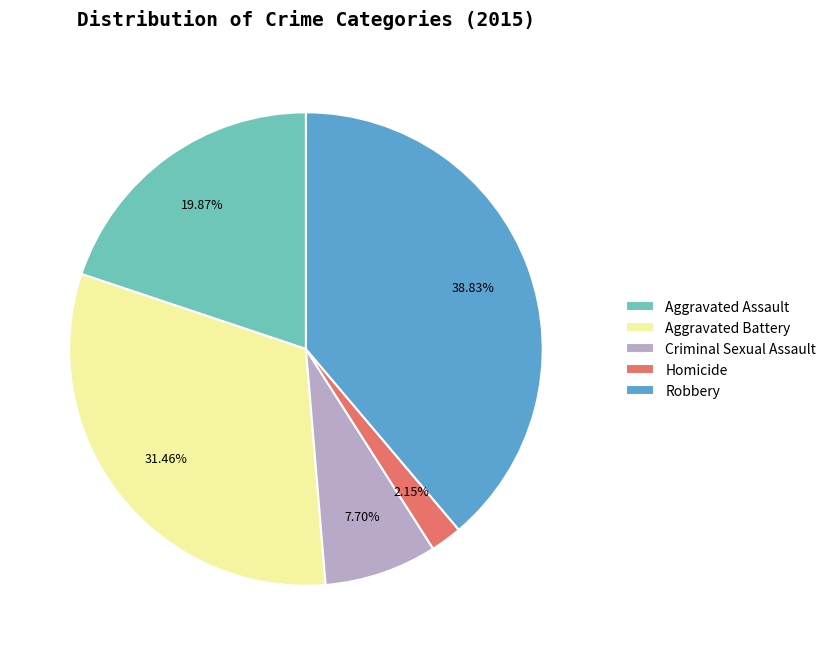

Is there a majority slice in this chart?

No